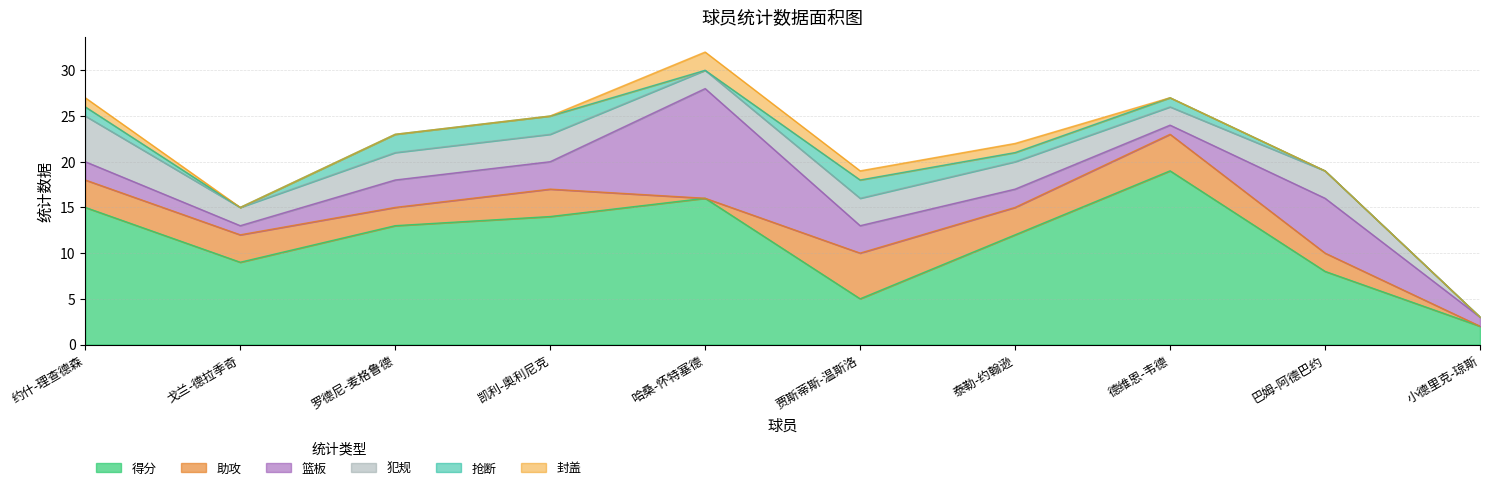

At which label does 抢断 reach its minimum?

戈兰-德拉季奇